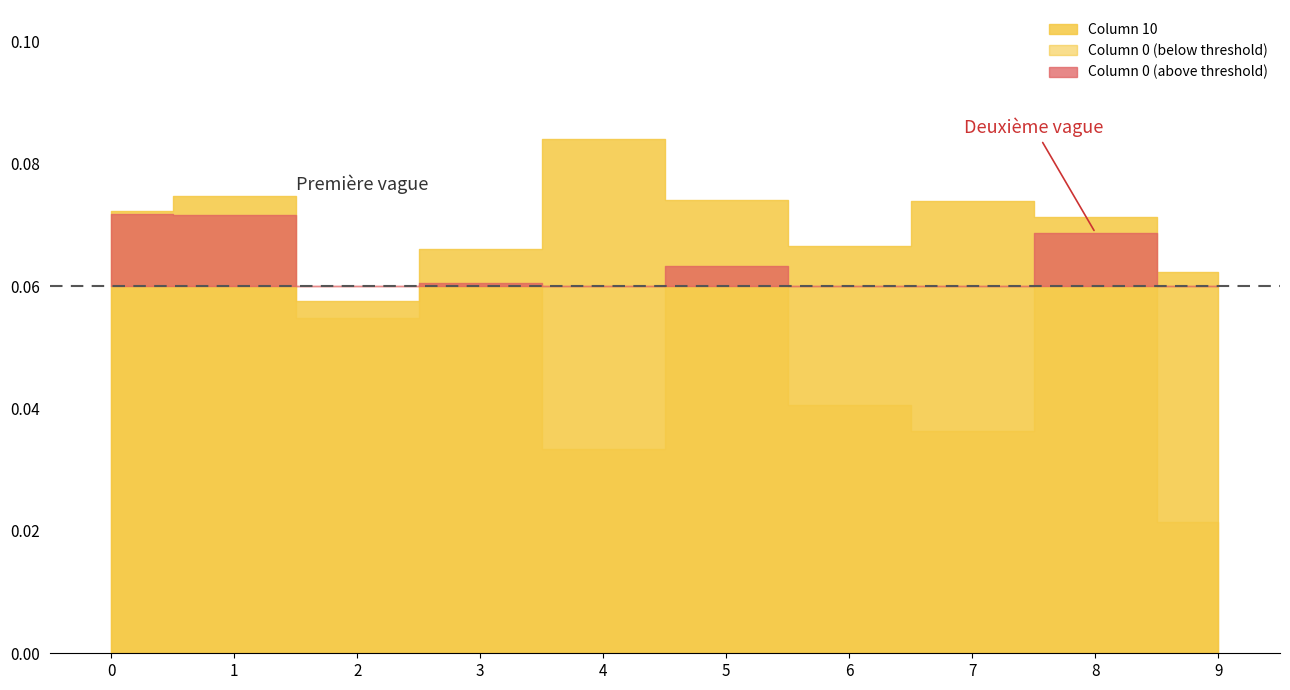

At which category does Column 0 reach its first local valley?

2